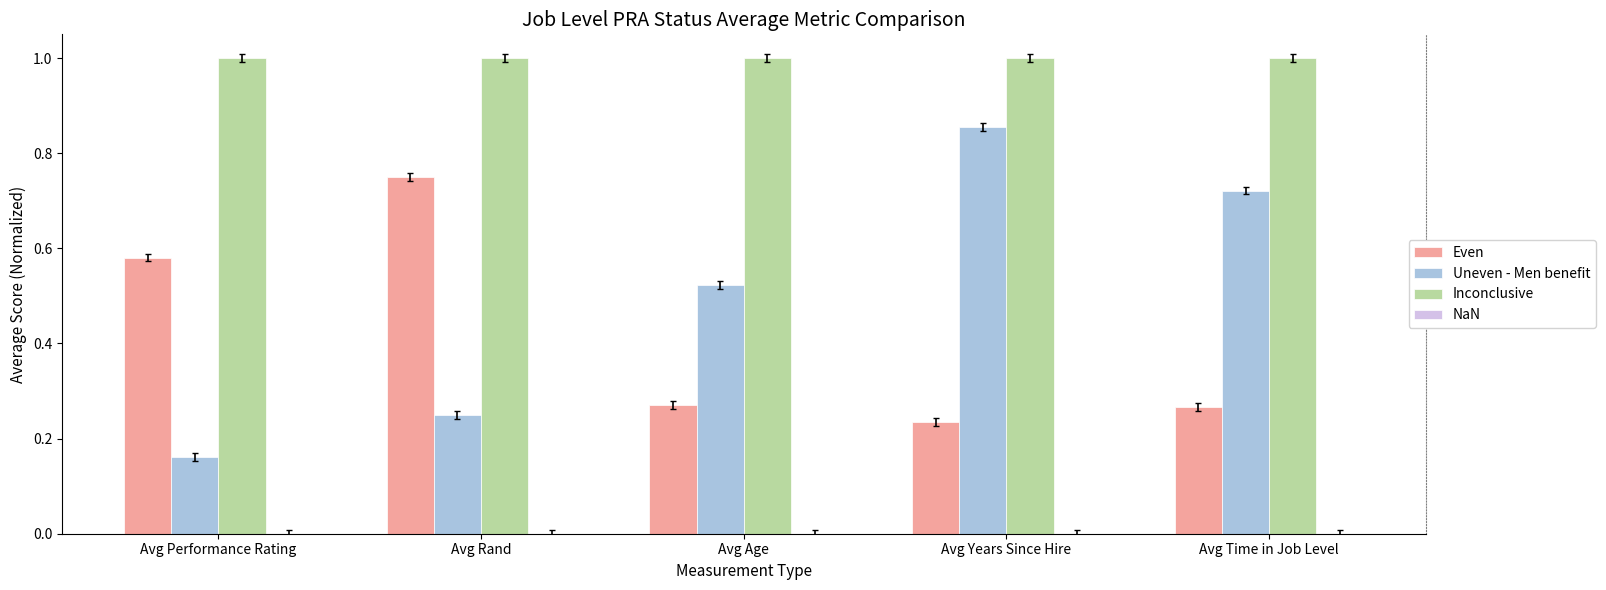

What is the label of the 5th bar from the right?

Avg Performance Rating